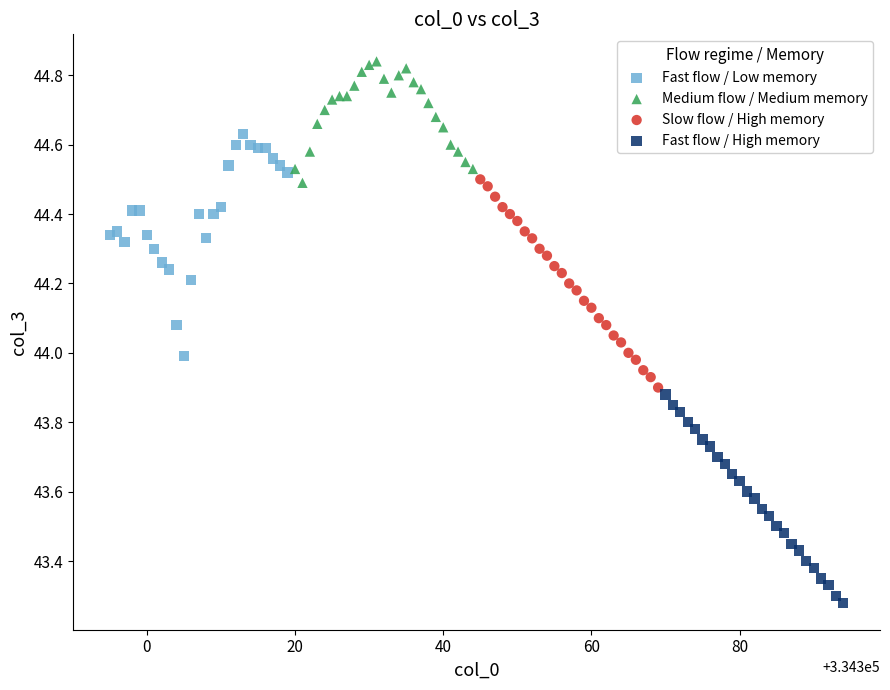

Which series contains the highest Y value?

Medium flow / Medium memory